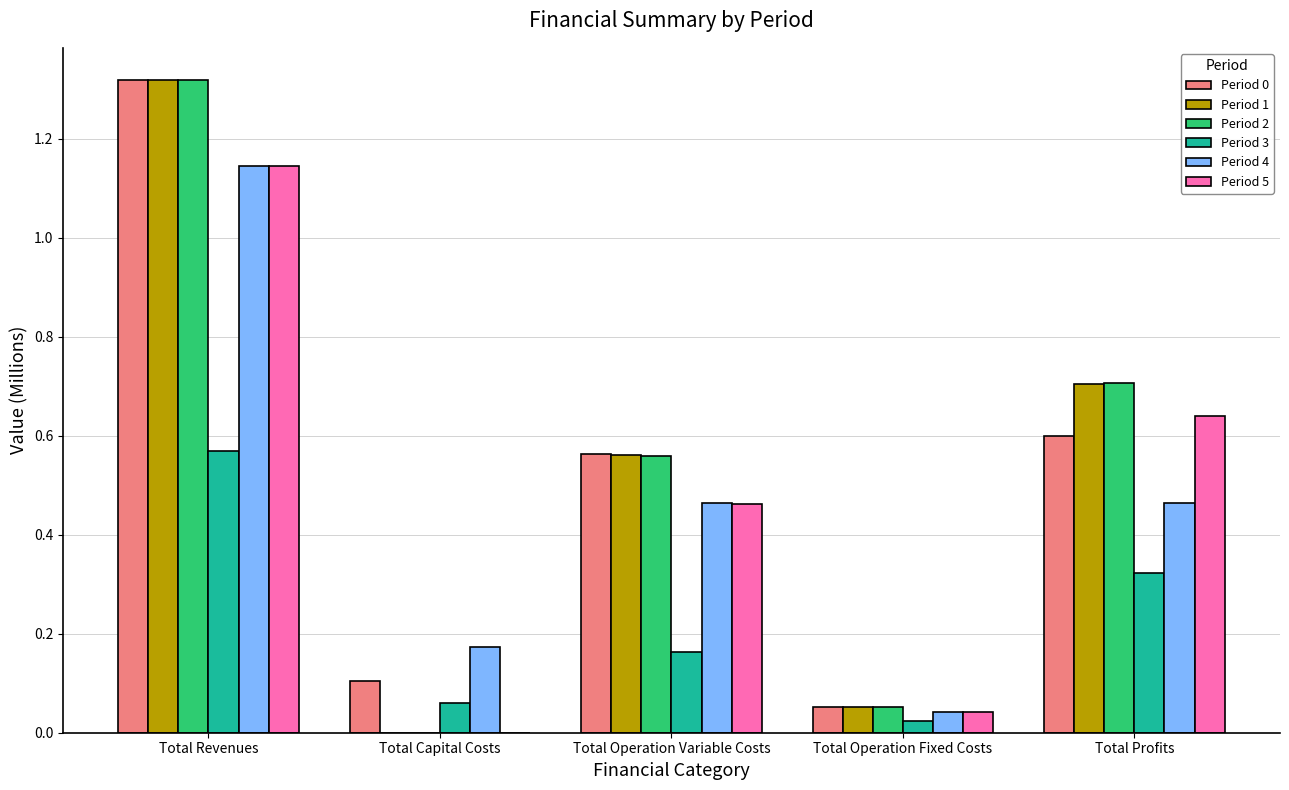

How many groups of bars are there?

5